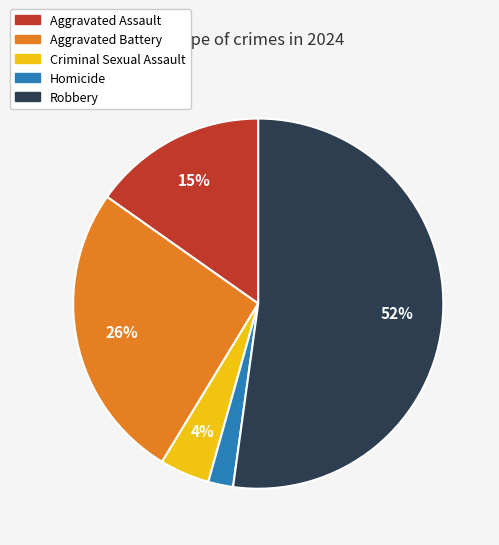

Combined, do Robbery and Criminal Sexual Assault account for over 50%?

Yes